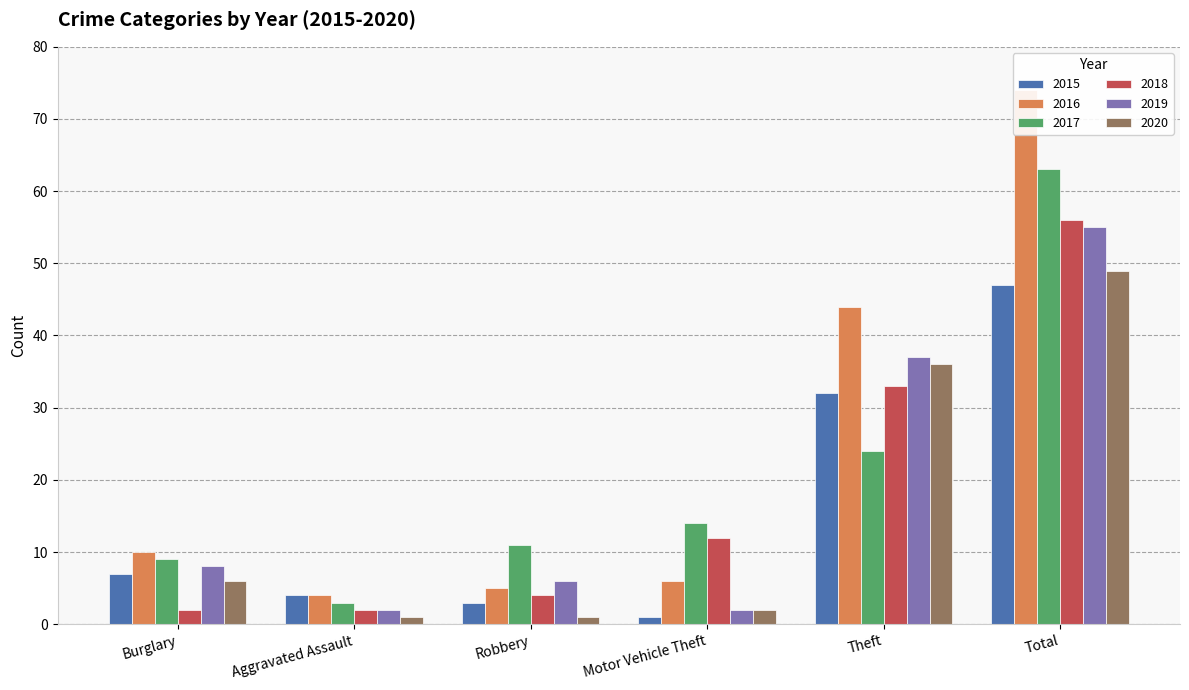

At how many categories does at least one series exceed 72?

1